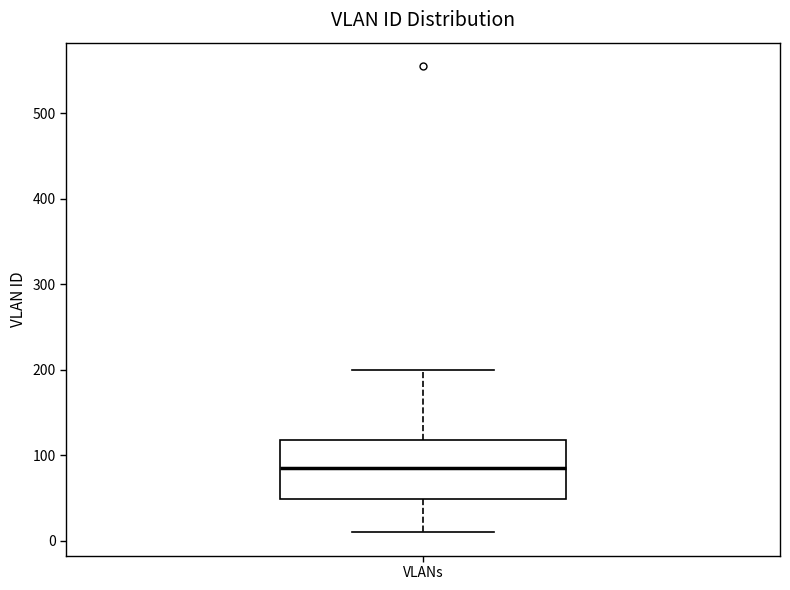

Where does the lower whisker of the box for VLANs end on the y-axis? The values are not printed on the chart, so give them approximately, as read against the axis.

10